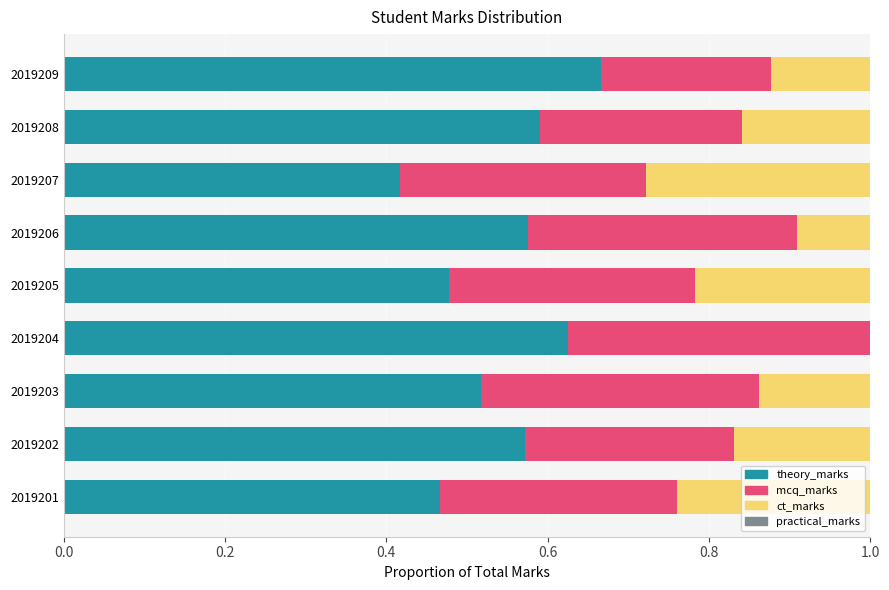

The theory_marks series shows 1.0 at 2019209. True or false?

False